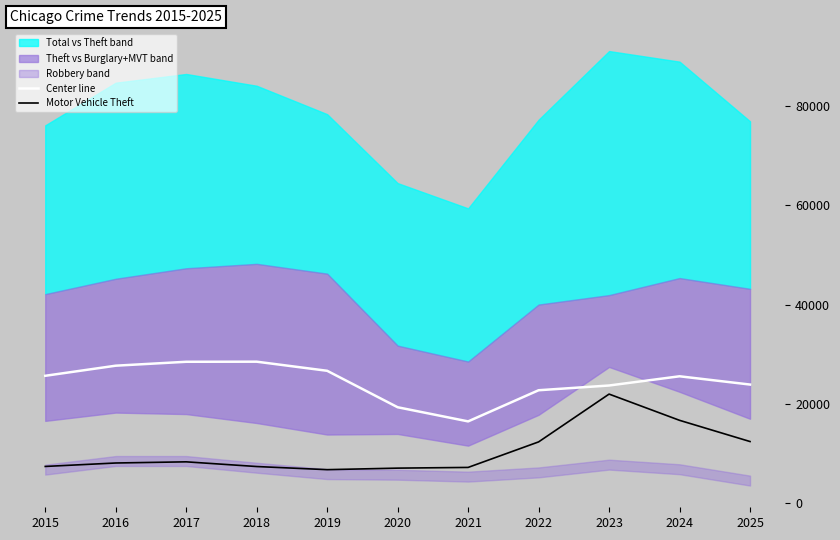

True or false: Center line and Motor Vehicle Theft intersect in this chart.

False